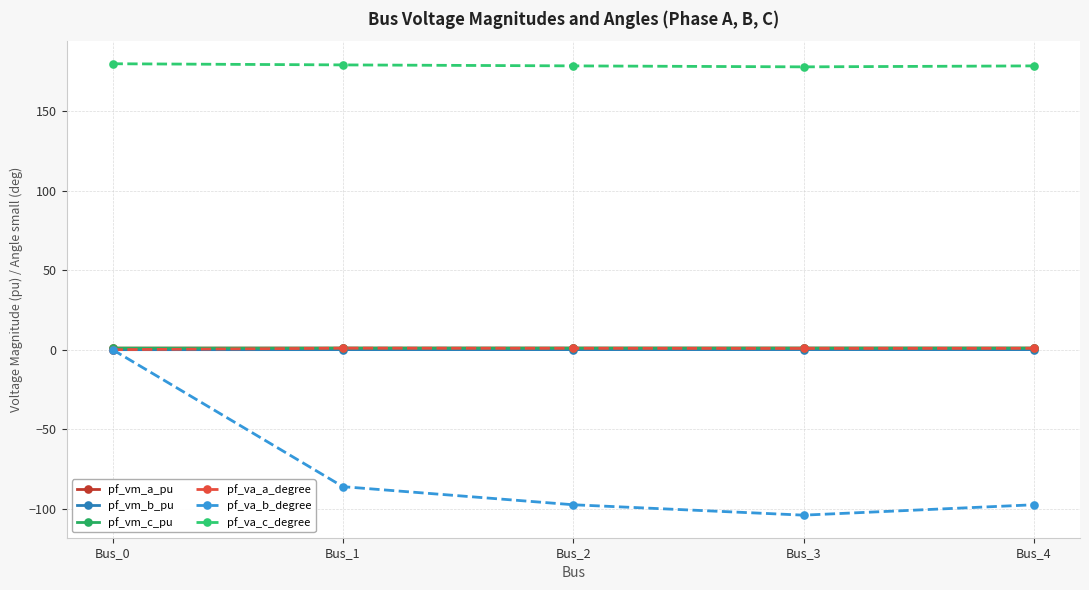

Is this an area chart (filled region under the line)?

No